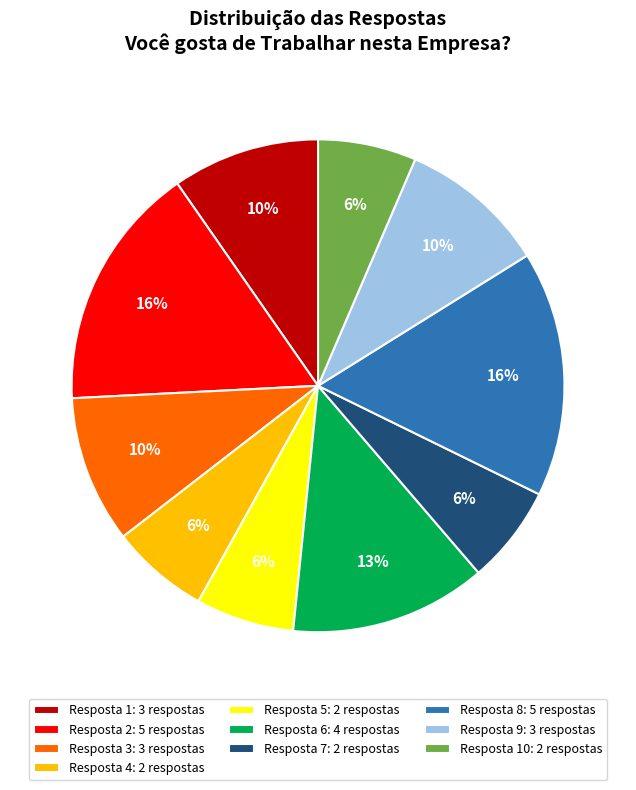

To the nearest percent, what is the difference between the largest and smallest slice percentages?

10%